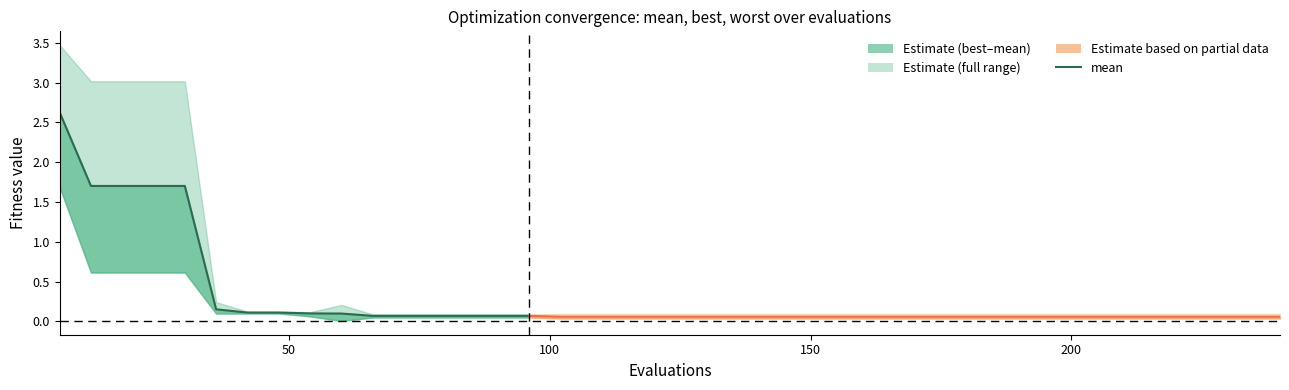

What is the sum of all values?

10.4